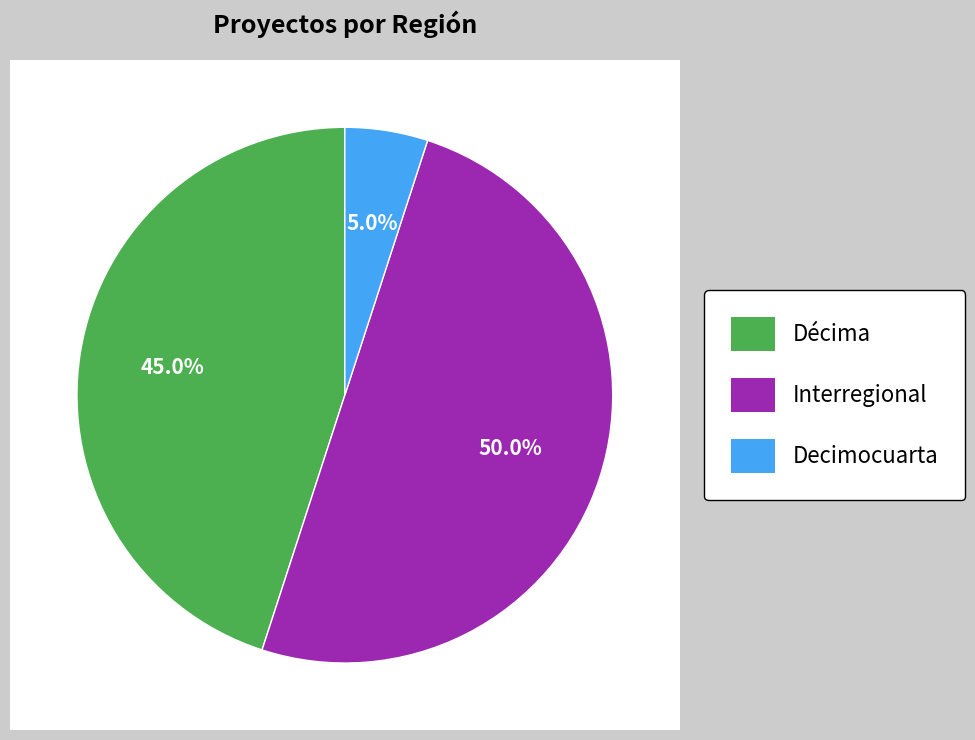

Does Décima account for over 50% of the chart?

No